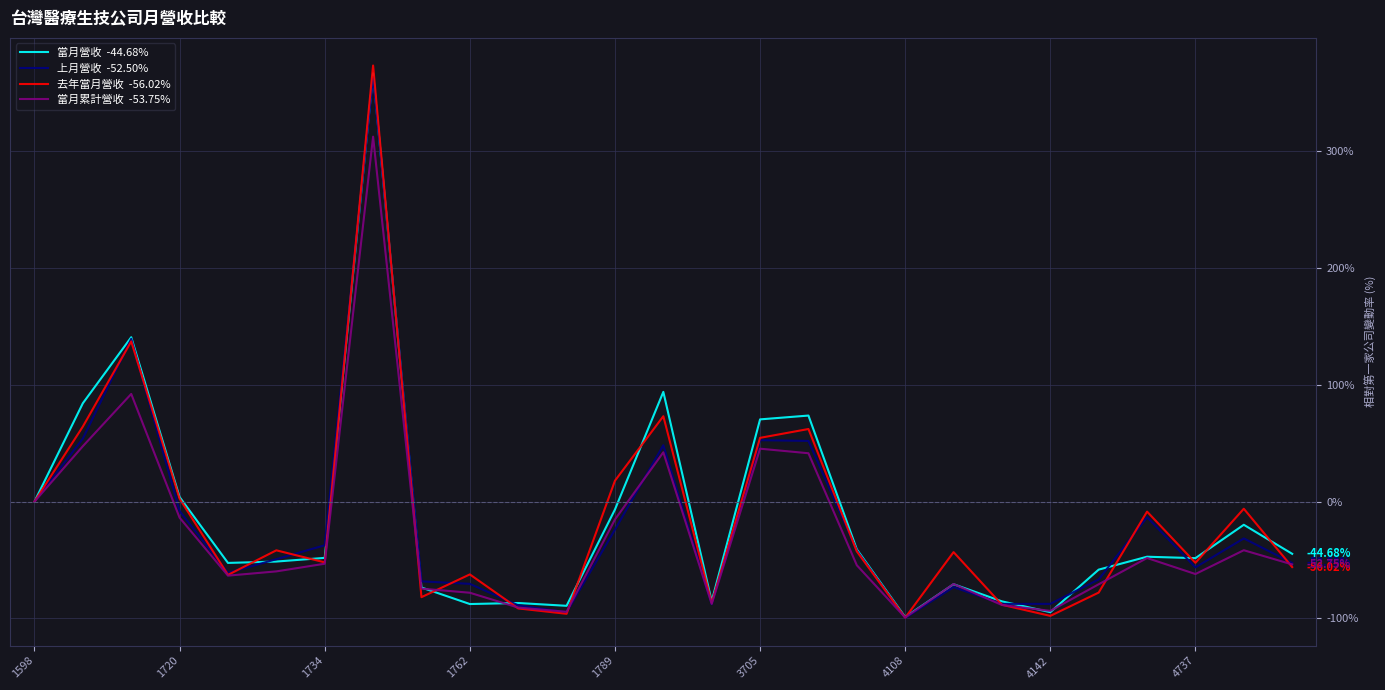

Reading right to left, what are all the values shown in this chart?

當月營收  -44.68%: -44.7	-19.8	-48.4	-47.2	-58.2	-94.6	-85.4	-70.7	-98.8	-40.9	73.6	70.4	-85.3	93.9	-6.8	-89.2	-86.8	-87.7	-73.5	366.6	-48.2	-51.3	-52.5	3.9	140.7	84.2	0.0
上月營收  -52.50%: -52.5	-31.5	-56.3	-13.3	-66.6	-87.5	-87.5	-73.2	-99.6	-41.9	51.9	52.6	-87.9	48.3	-24.0	-94.7	-88.7	-70.4	-68.3	363.6	-37.4	-49.3	-61.0	-8.0	139.3	53.9	0.0
去年當月營收  -56.02%: -56.0	-6.1	-52.4	-8.6	-77.8	-97.8	-88.3	-43.2	-99.4	-42.6	62.1	54.6	-86.6	73.1	17.9	-96.0	-91.4	-62.3	-81.8	373.2	-52.0	-41.7	-62.7	2.5	137.1	64.2	0.0
當月累計營收  -53.75%: -53.8	-41.6	-62.0	-48.3	-70.7	-93.5	-88.5	-70.5	-99.2	-54.5	41.4	45.3	-87.6	42.2	-15.3	-94.3	-90.7	-78.0	-74.5	312.3	-53.2	-59.7	-63.4	-13.8	92.1	47.4	0.0